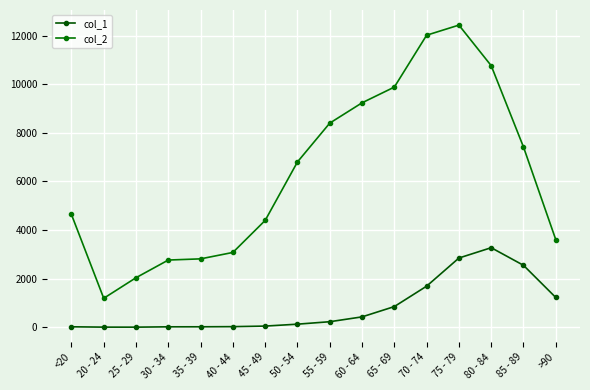

Which series has the largest total across all categories?

col_2